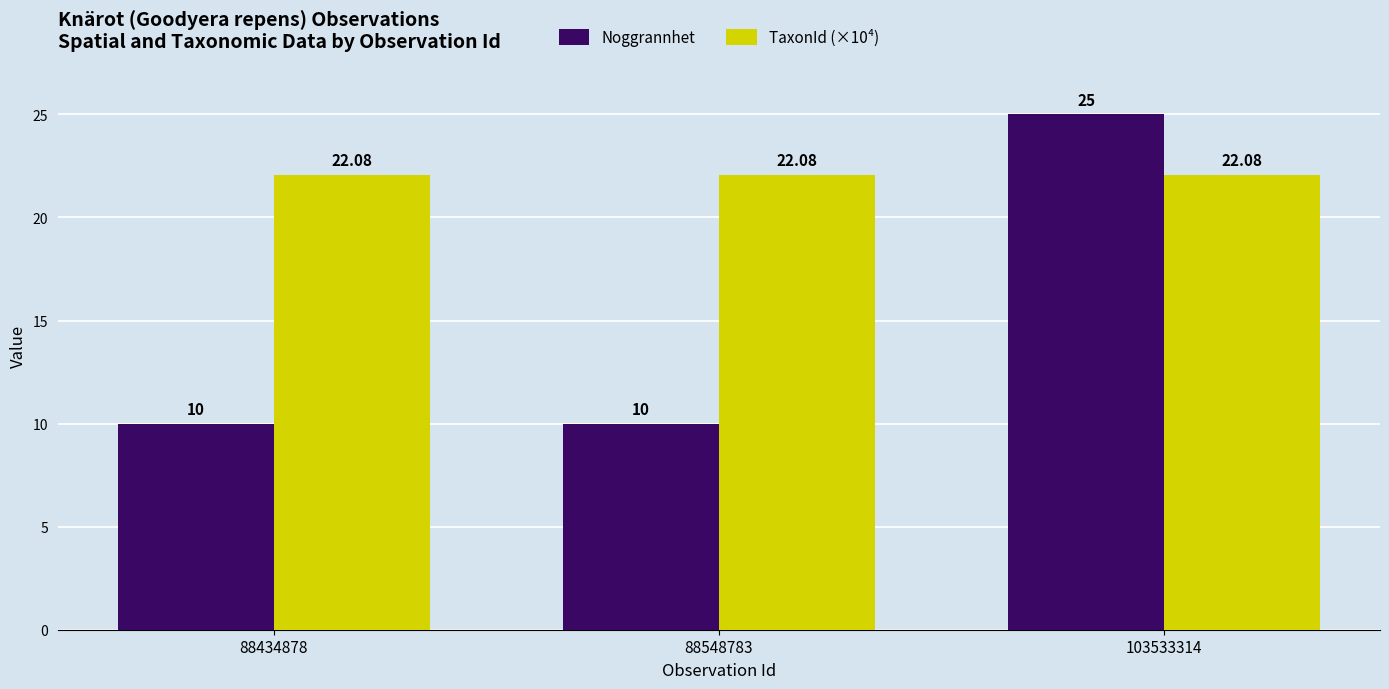

What is the value of the TaxonId (×10⁴) bar at the 1st from the left?

22.1